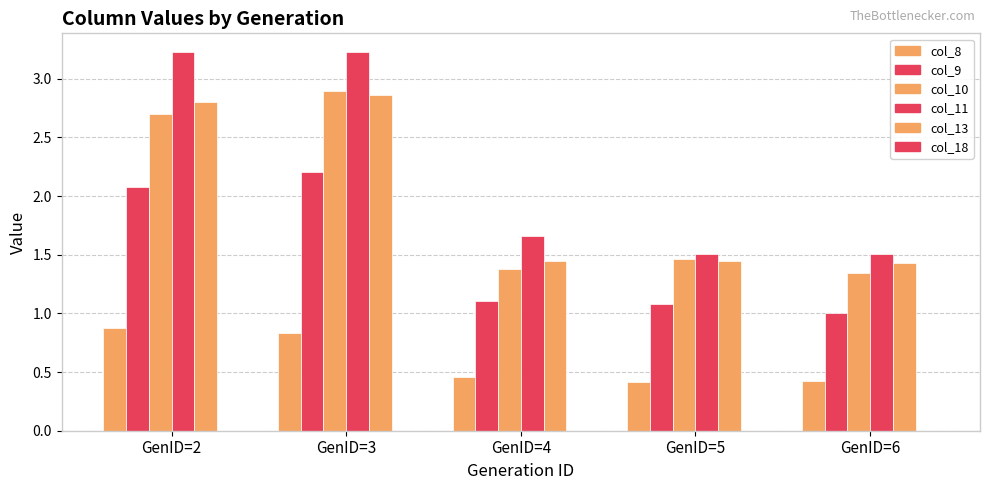

How many categories are shown in the chart?

5